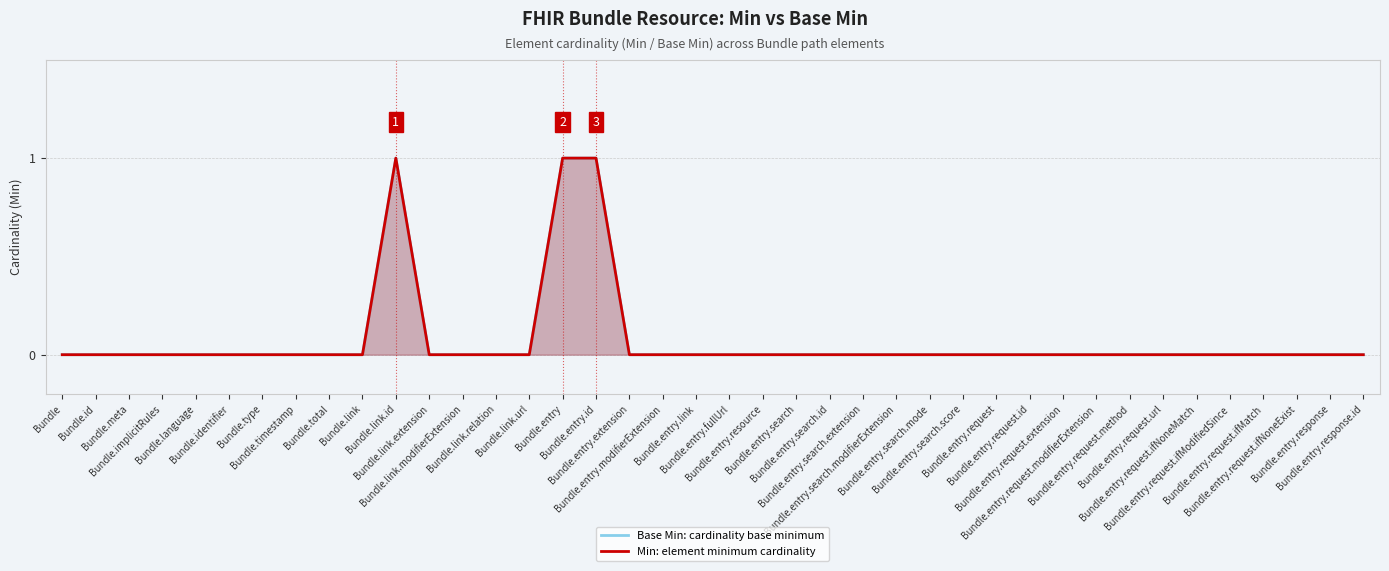

What is the sum of all Base Min: cardinality base minimum values?

3